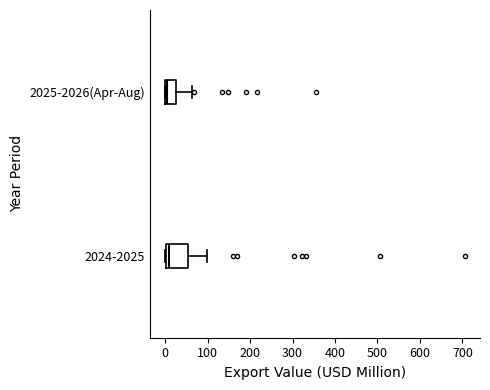

Which box is the widest, from its left edge to its right edge?

2024-2025